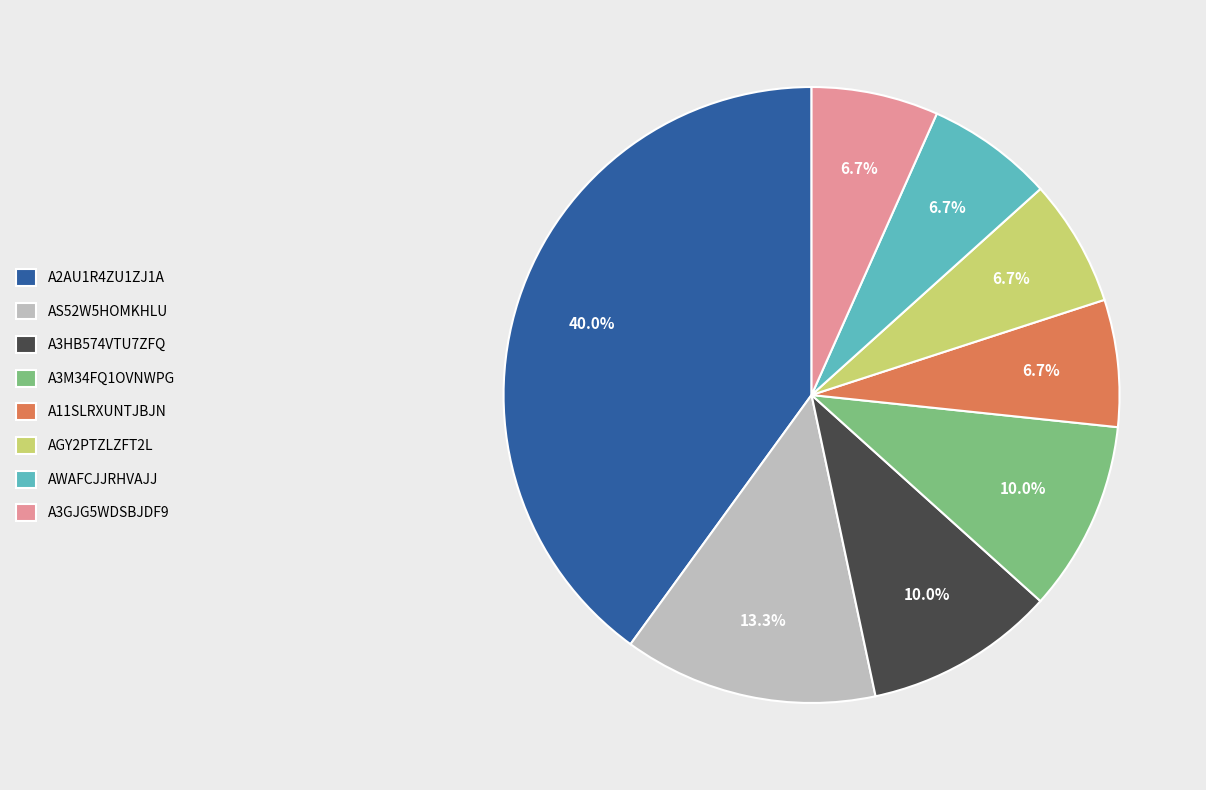

Which has a higher value, AWAFCJJRHVAJJ or AS52W5HOMKHLU?

AS52W5HOMKHLU